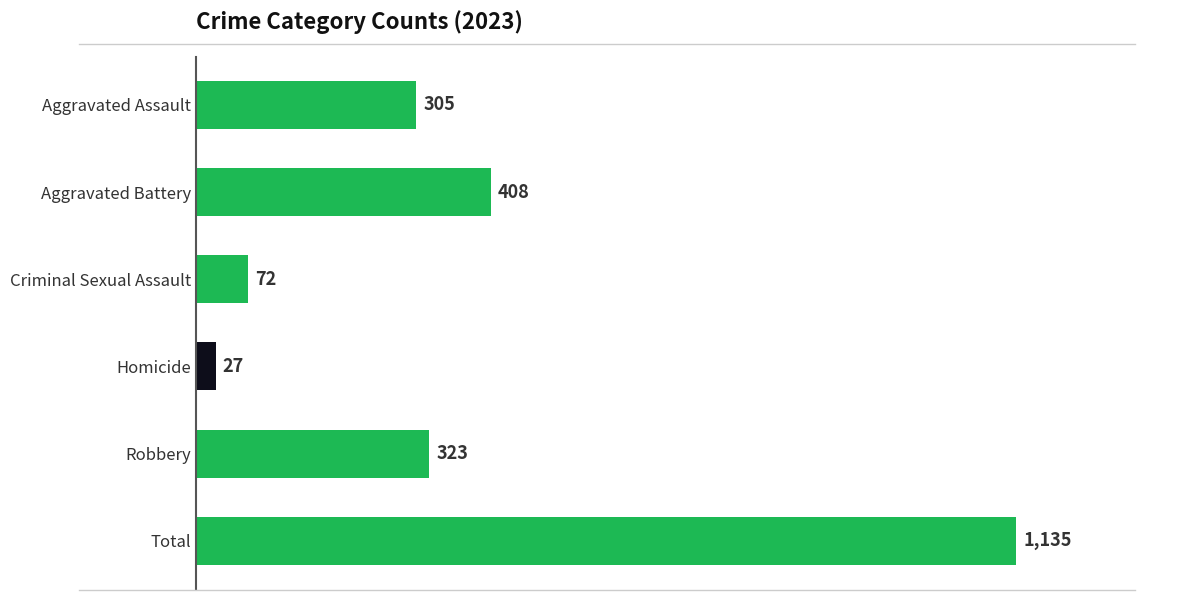

What is the sum of the values at Total and Aggravated Assault?

1440